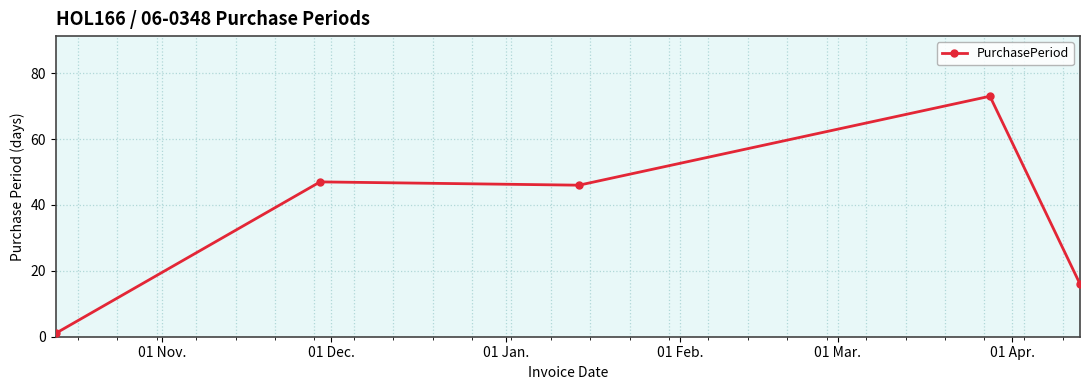

What is the value of the 4th point from the left?

73